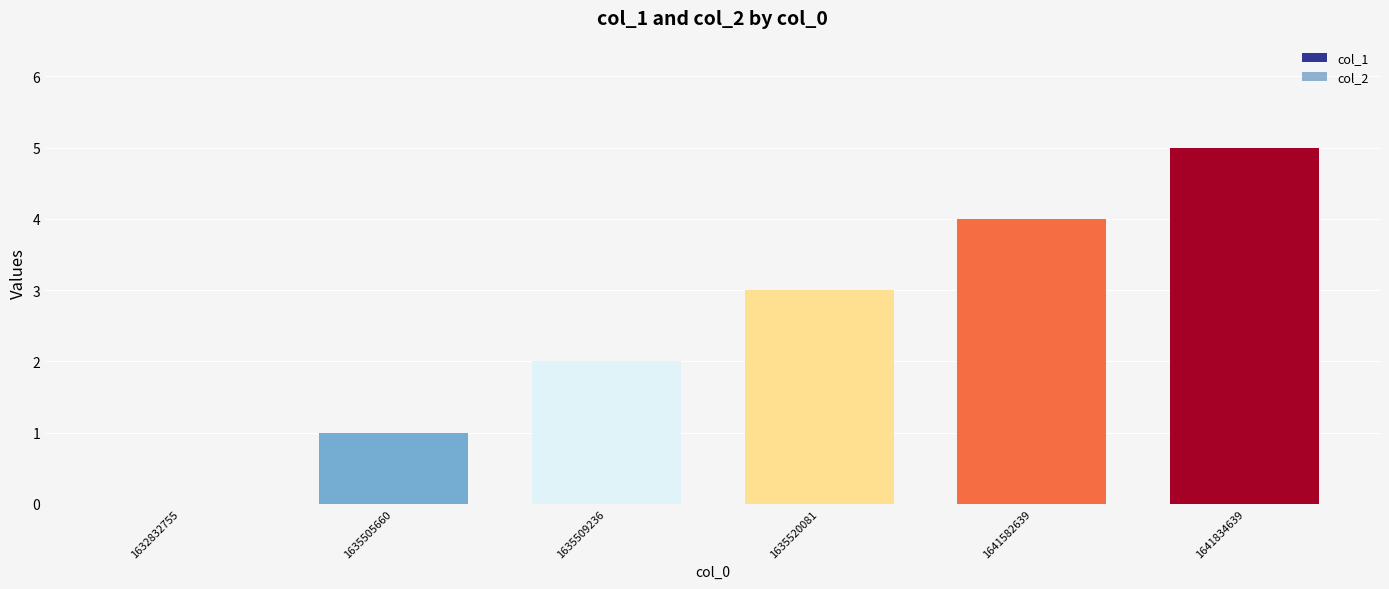

The chart shows a value of 0 at 1635505660. True or false?

False